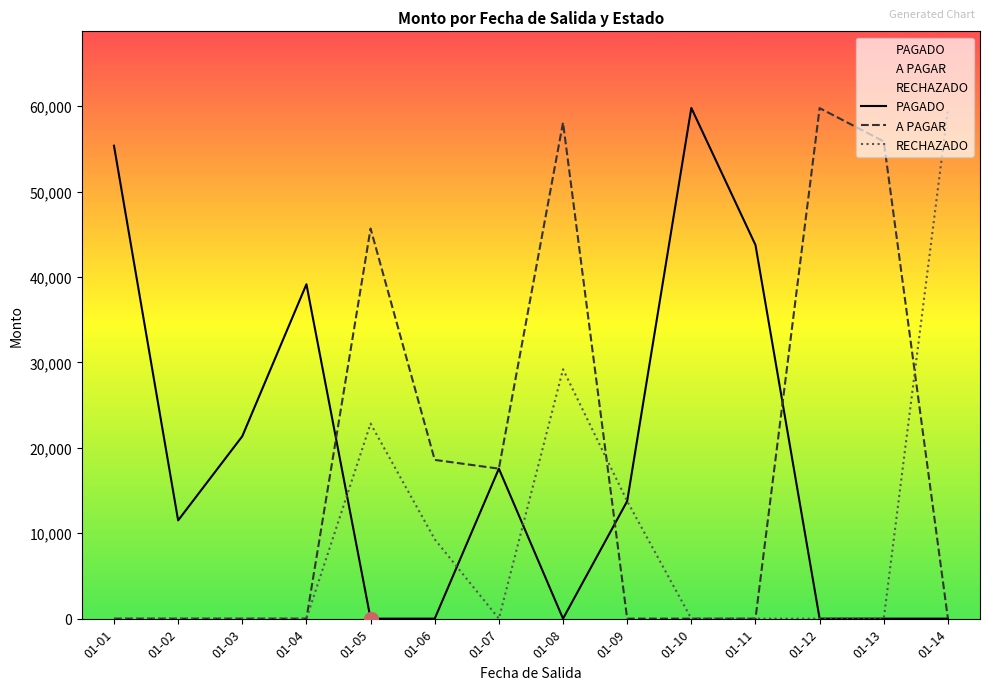

What is the maximum value shown in the chart?

59788